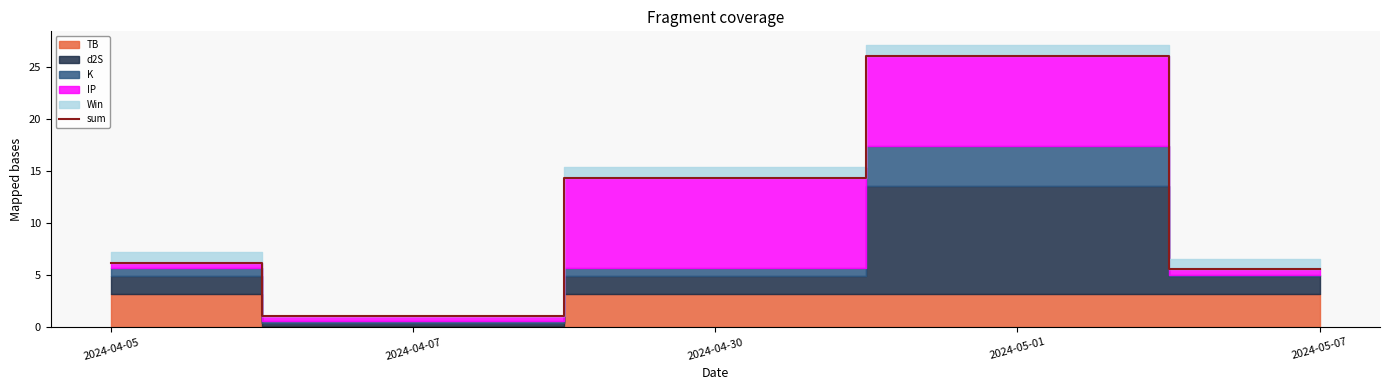

Is it true that the value at 2024-04-07 is 0.3?

False